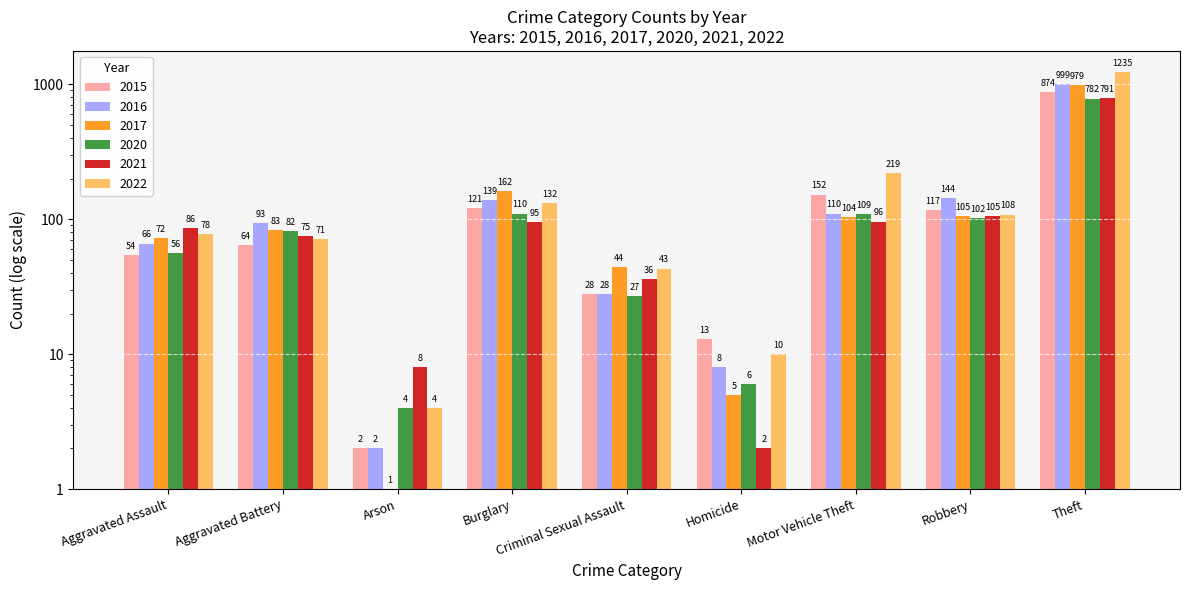

What is the smallest value displayed?

1